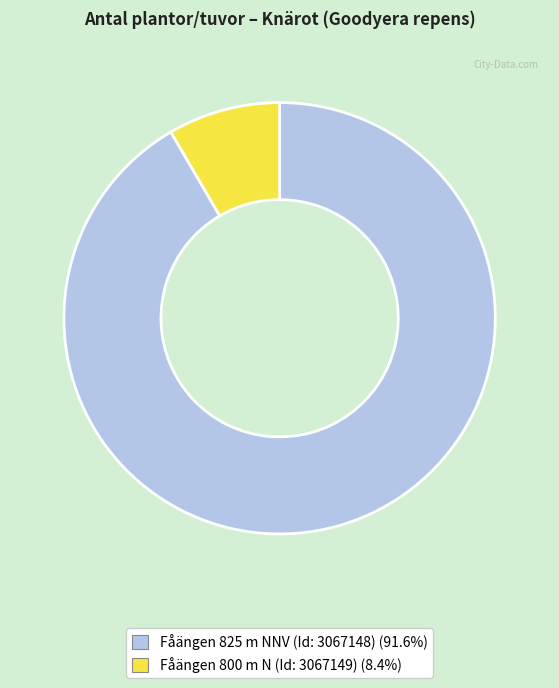

How many segments does this pie chart have?

2